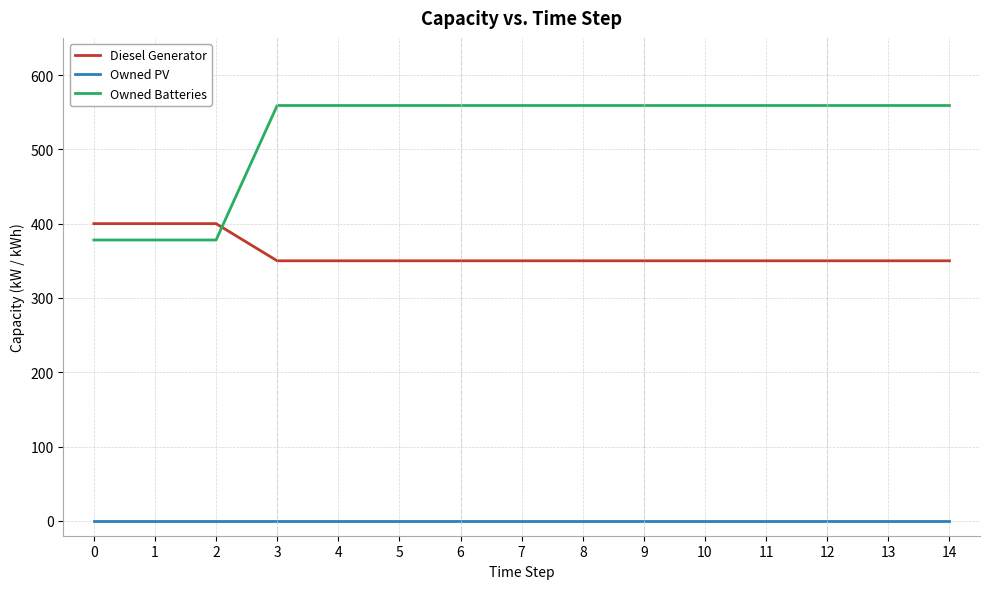

What is the difference between the maximum and minimum values in the Diesel Generator series?

50